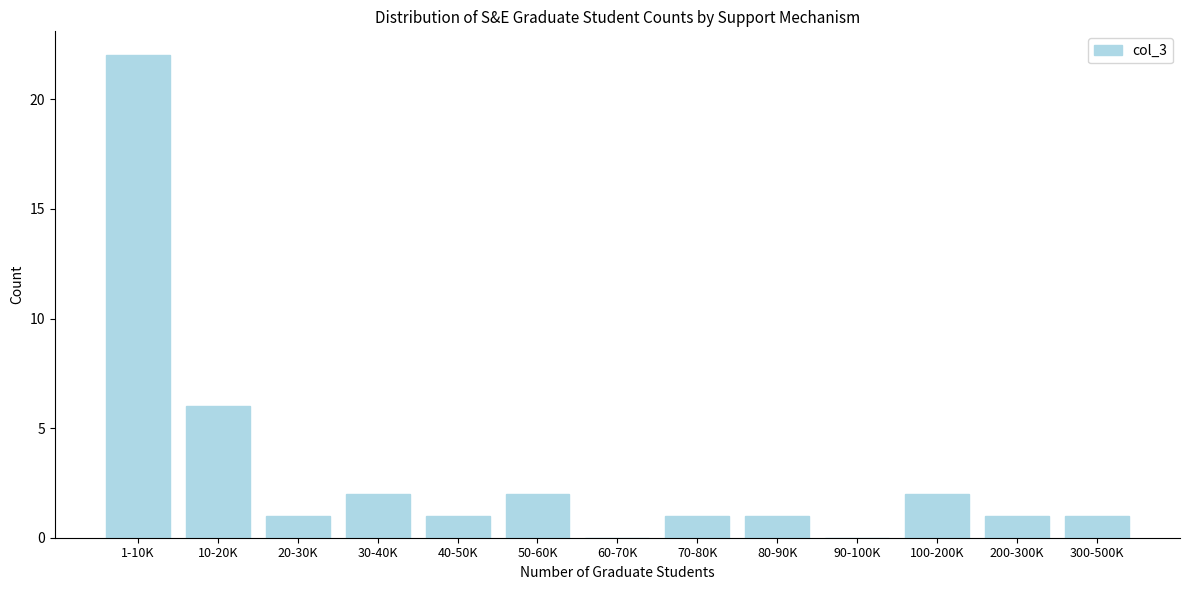

Reading left to right, transcribe all the data shown in this chart.

1-10K=22	10-20K=6	20-30K=1	30-40K=2	40-50K=1	50-60K=2	60-70K=0	70-80K=1	80-90K=1	90-100K=0	100-200K=2	200-300K=1	300-500K=1